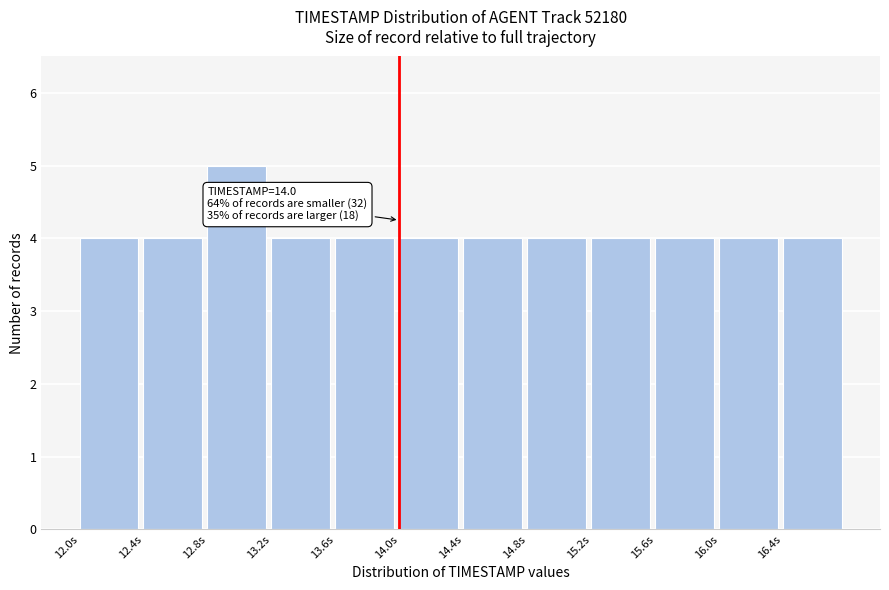

Which range on the x-axis has the tallest bar?

12.8 to 13.2